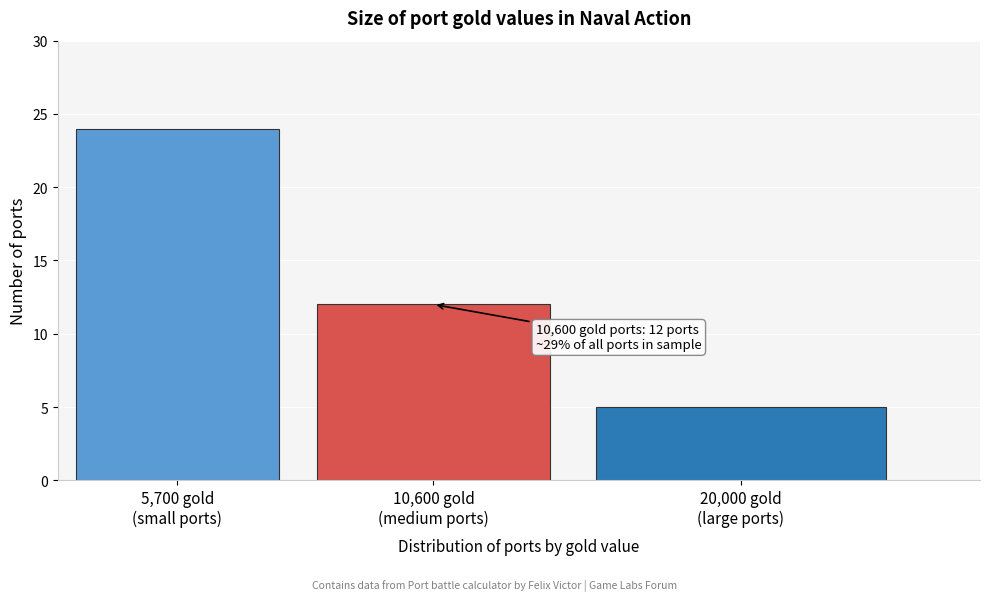

Reading left to right, transcribe all the data shown in this chart.

24	12	5